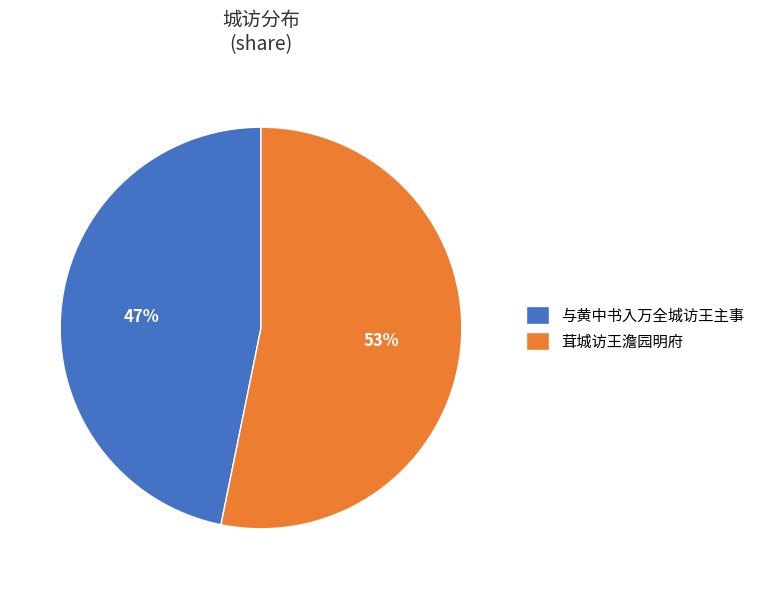

Which has a higher value, 与黄中书入万全城访王主事 or 茸城访王澹园明府?

茸城访王澹园明府